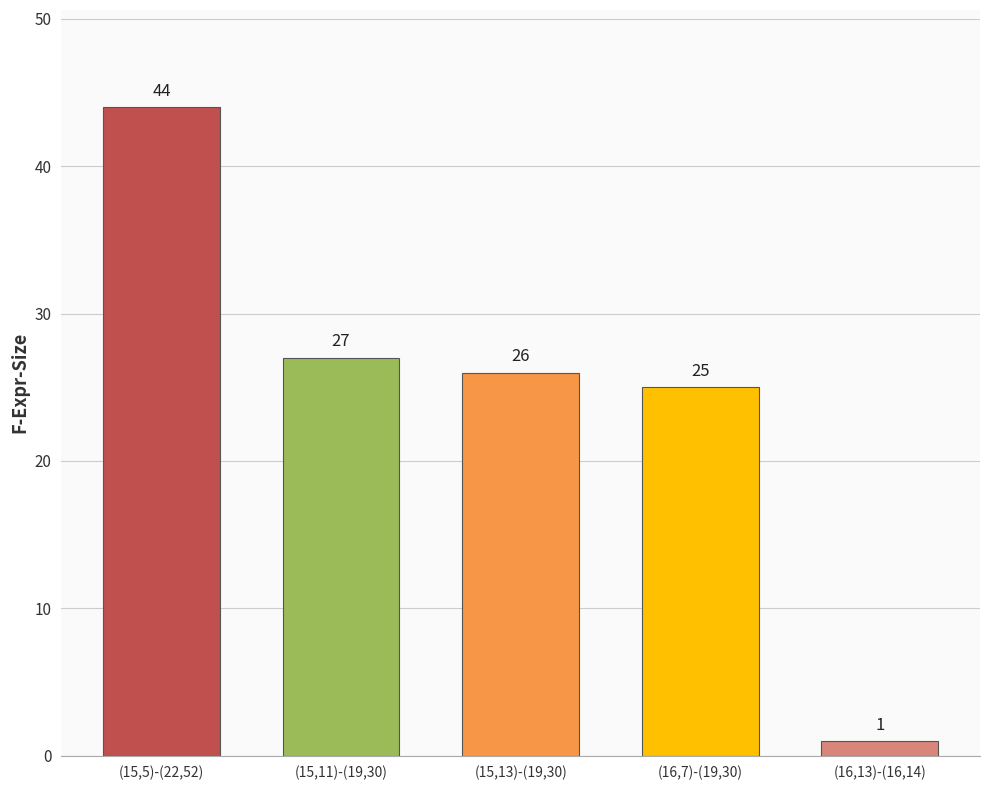

Approximately how many times larger is the value at (15,11)-(19,30) compared to (15,5)-(22,52)?

0.6